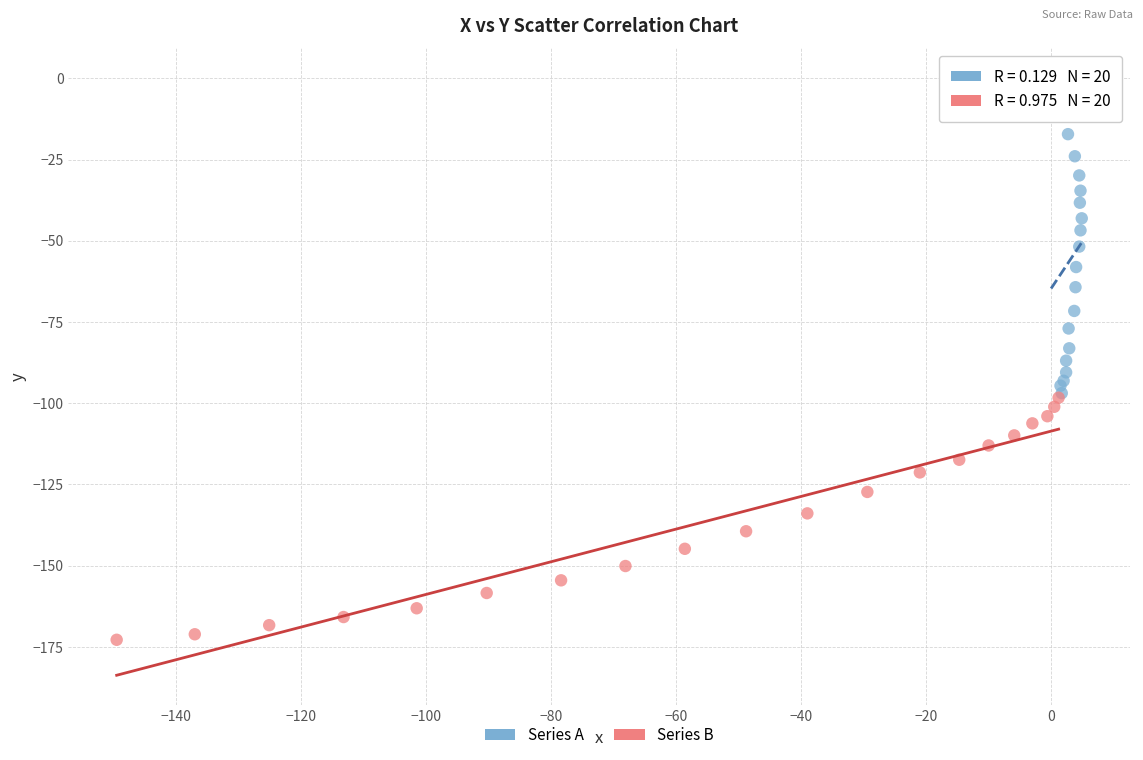

Which series reaches the minimum Y coordinate?

Series B